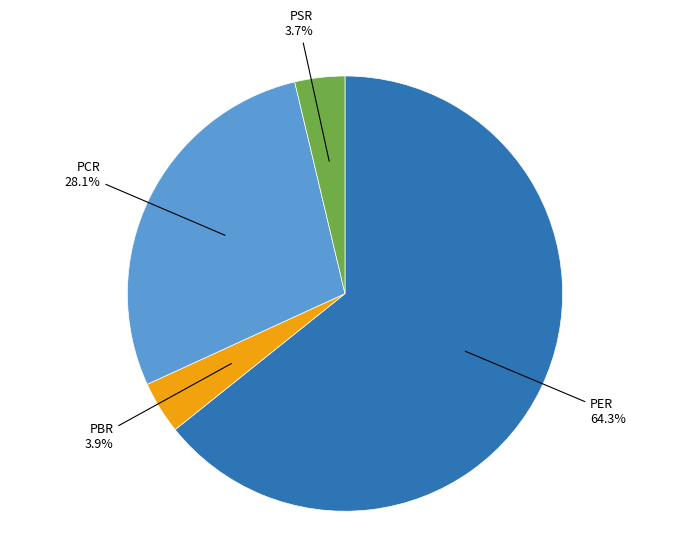

To the nearest percent, what percentage of the pie is PER?

64%